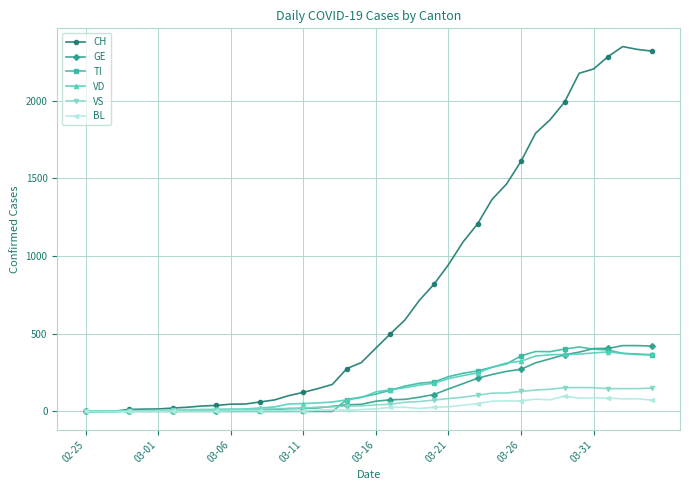

Which series has the largest total across all categories?

CH